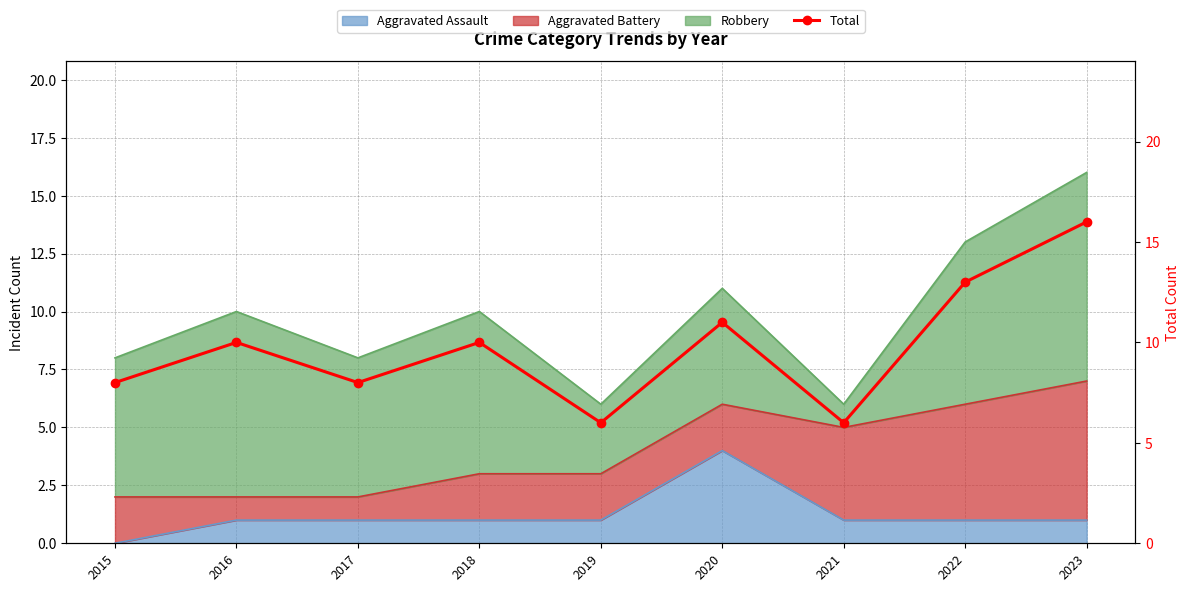

Rank the categories by value from lowest to highest.

2019, 2021, 2015, 2017, 2016, 2018, 2020, 2022, 2023